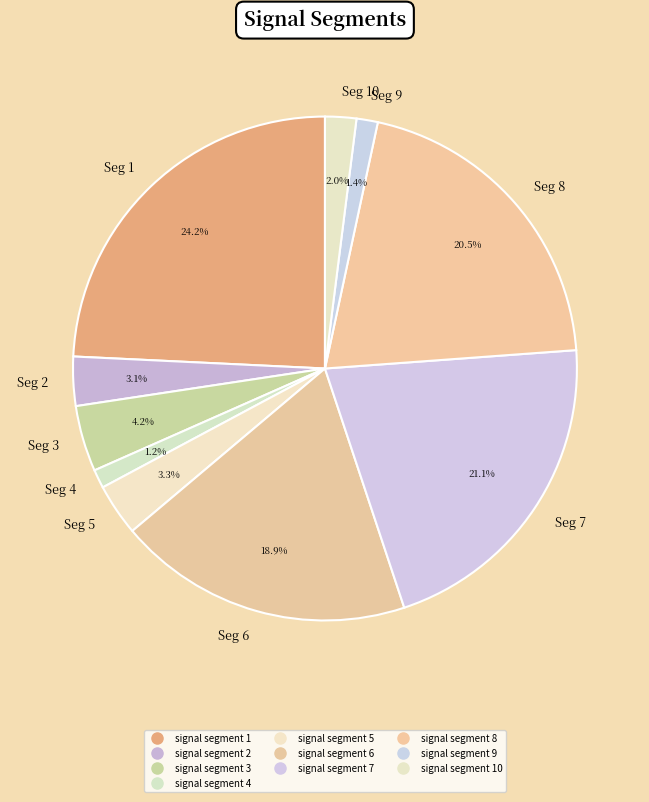

Which category has the biggest portion of the pie?

Seg 1